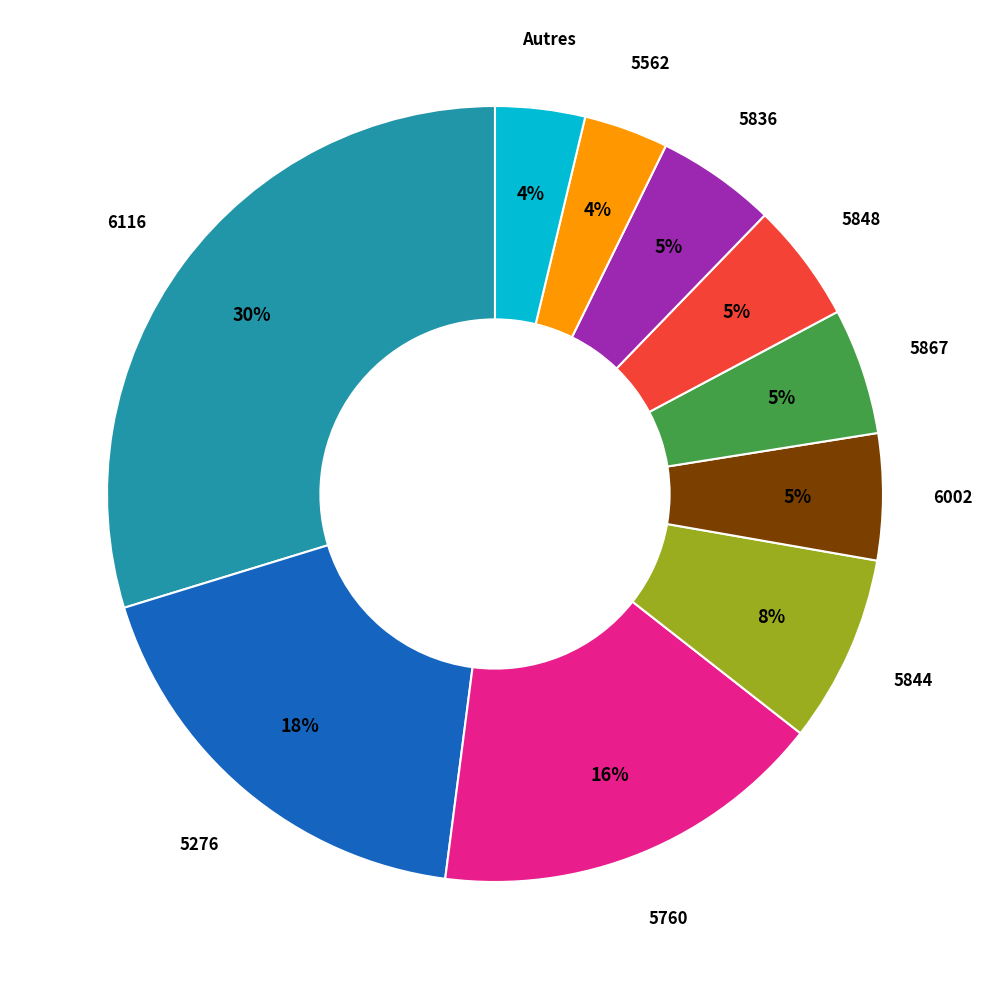

Is there a majority slice in this chart?

No